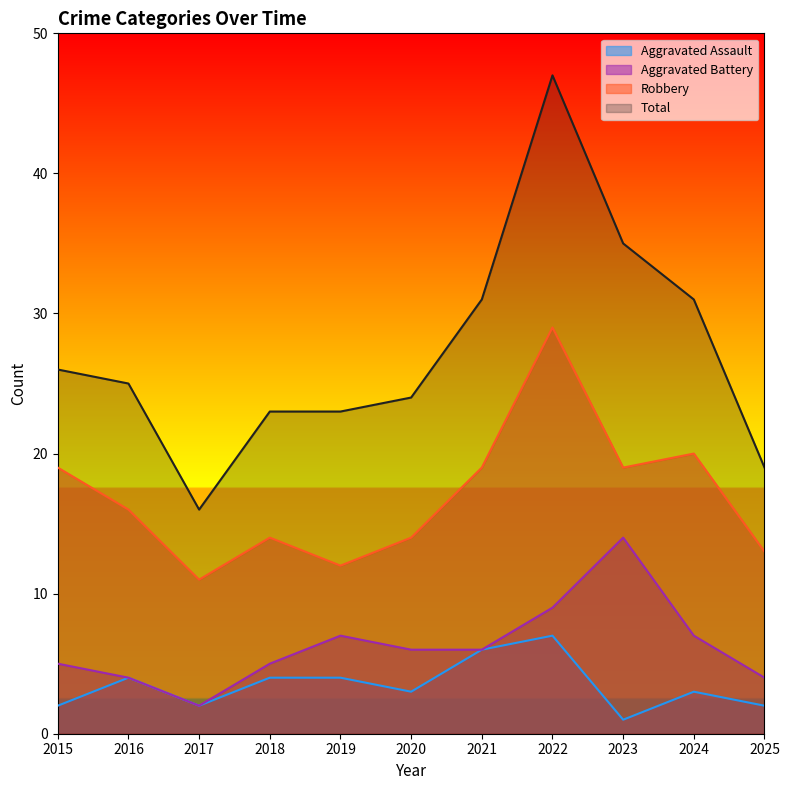

At which label does Aggravated Battery reach its peak?

2023